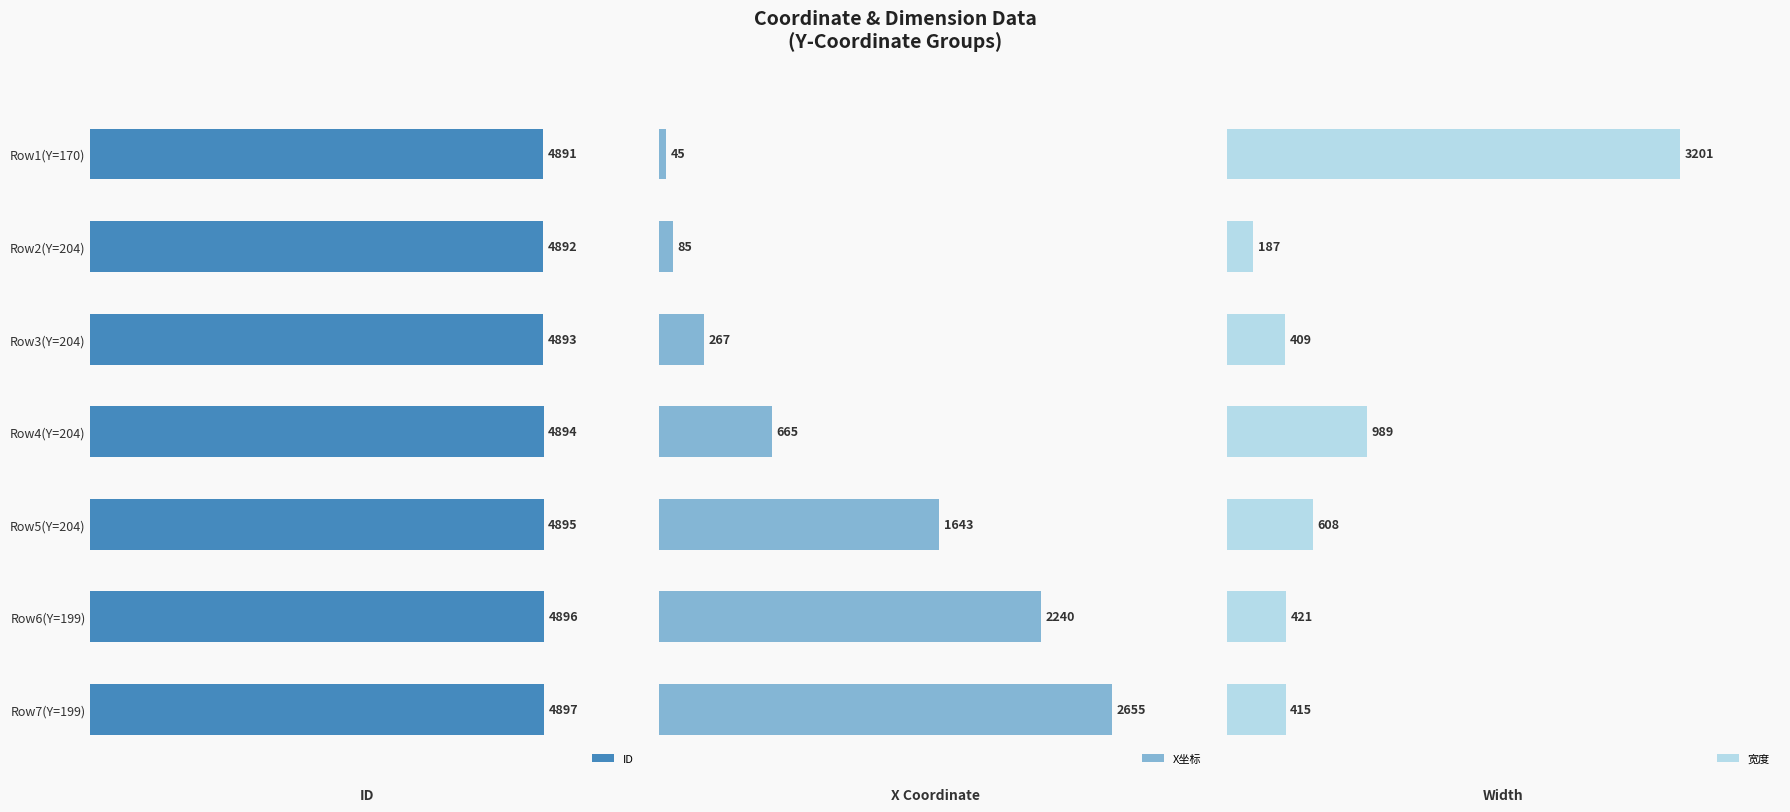

What is the lowest value of the ID series?

4891